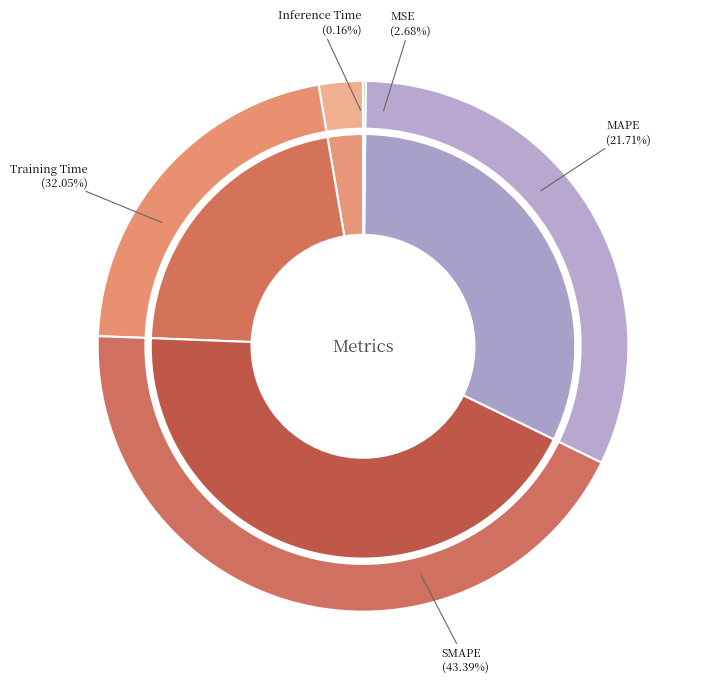

Count the number of slices in the pie.

5